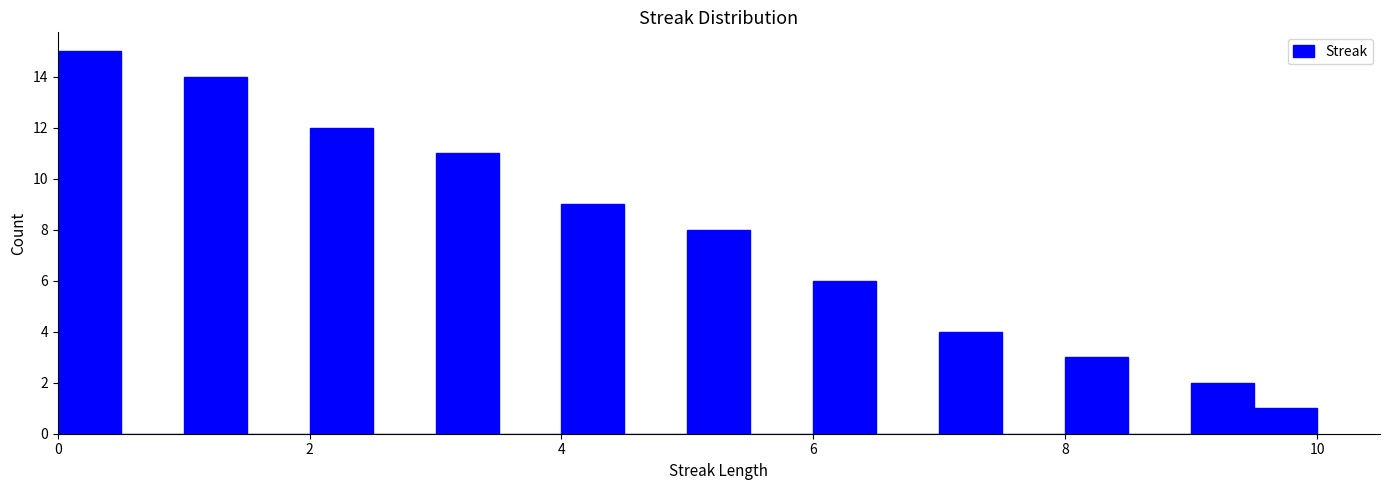

Read against the x-axis, roughly where is the centre of the tallest bar?

0.2